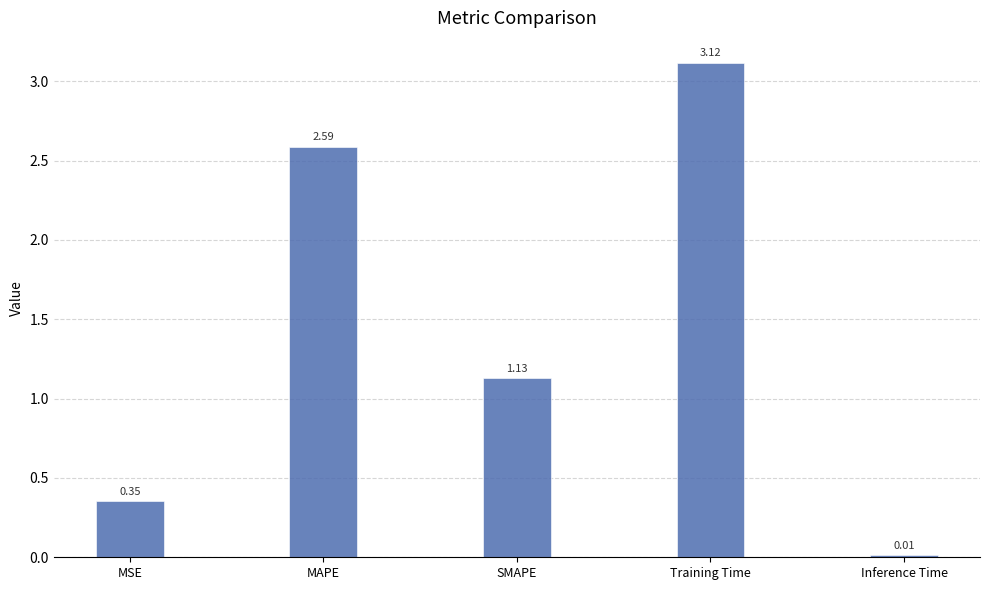

Rank the categories by value from highest to lowest.

Training Time, MAPE, SMAPE, MSE, Inference Time